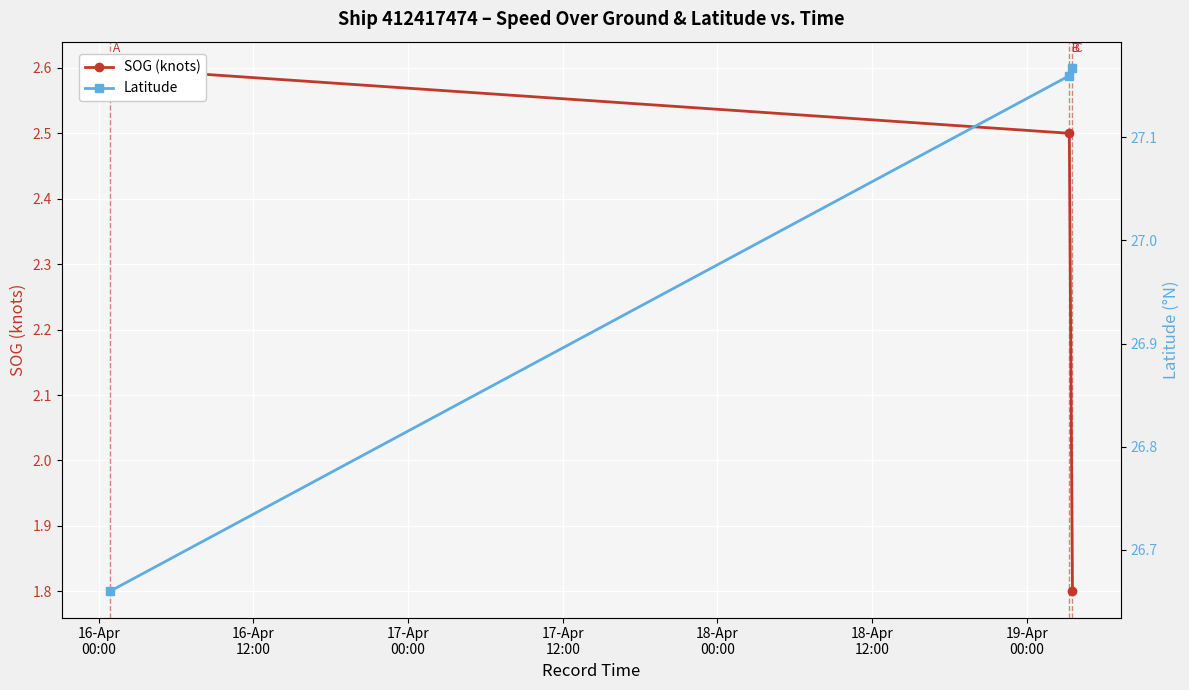

What is the label of the 1st point from the left?

16-Apr
00:00